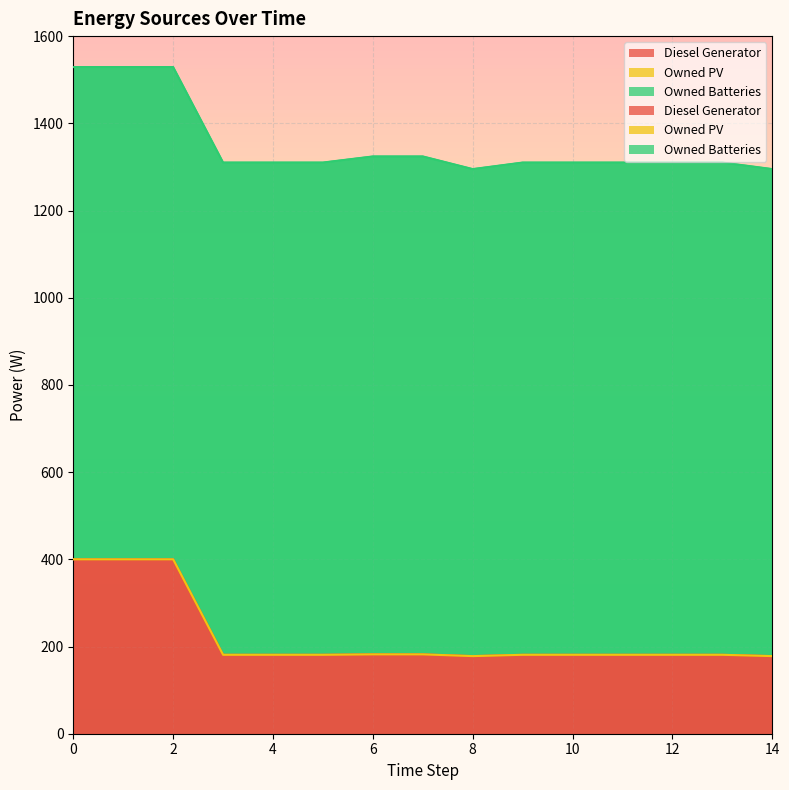

Reading left to right, transcribe all the data shown in this chart.

Diesel Generator: 0=400.0	1=400.0	2=400.0	3=181.0	4=181.0	5=181.0	6=182.0	7=182.0	8=178.0	9=181.0	10=181.0	11=181.0	12=181.0	13=181.0	14=178.0
Owned PV: 0=0.0	1=0.0	2=0.0	3=0.0	4=0.0	5=0.0	6=0.0	7=0.0	8=0.0	9=0.0	10=0.0	11=0.0	12=0.0	13=0.0	14=0.0
Owned Batteries: 0=1129.0	1=1129.0	2=1129.0	3=1129.0	4=1129.0	5=1129.0	6=1142.0	7=1142.0	8=1117.0	9=1129.0	10=1129.0	11=1129.0	12=1129.0	13=1129.0	14=1117.0